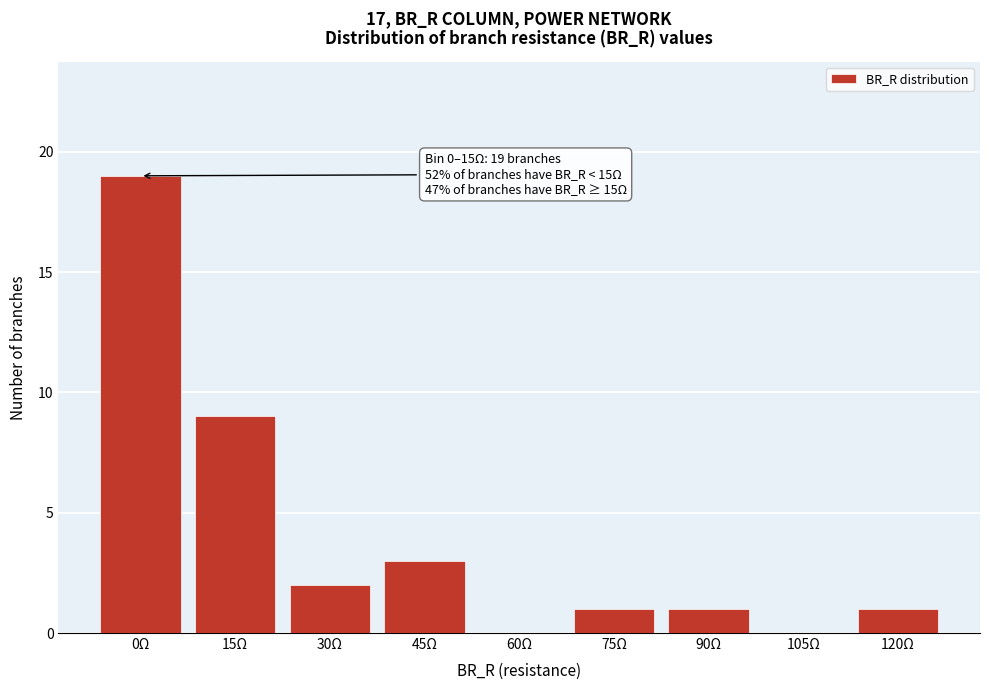

Reading right to left, extract all data points from this chart.

120Ω=1	105Ω=0	90Ω=1	75Ω=1	60Ω=0	45Ω=3	30Ω=2	15Ω=9	0Ω=19